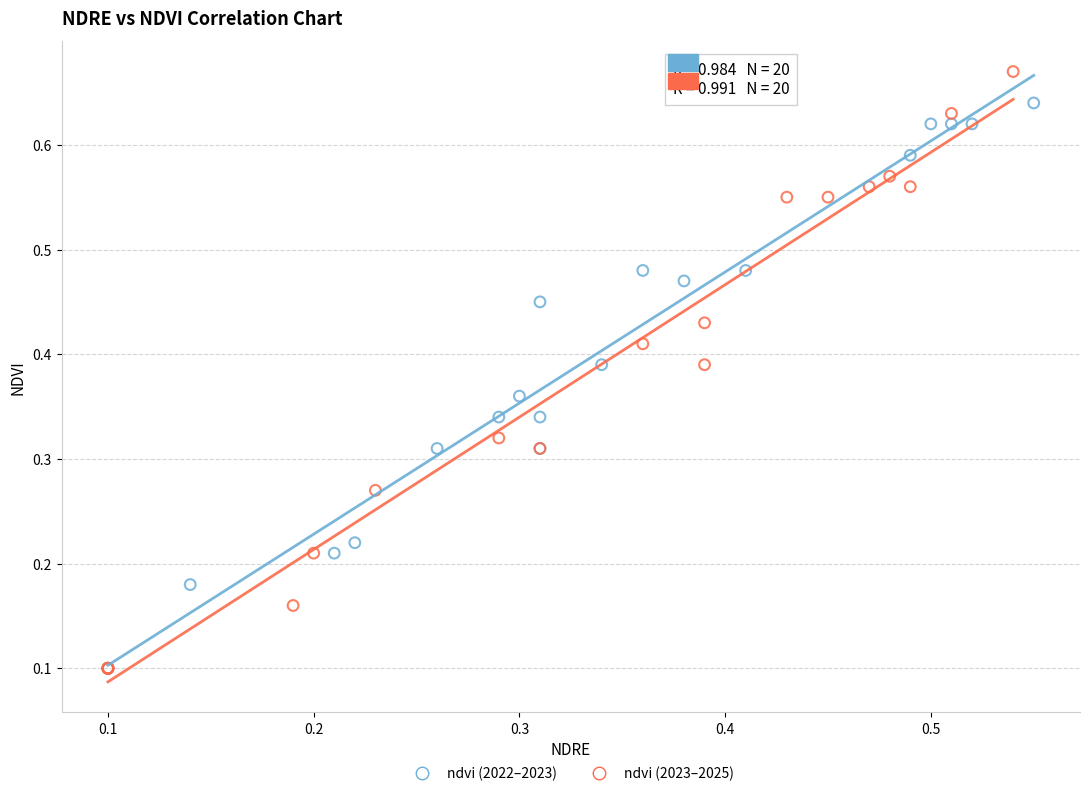

Which series reaches the maximum Y coordinate?

ndvi (2023–2025)